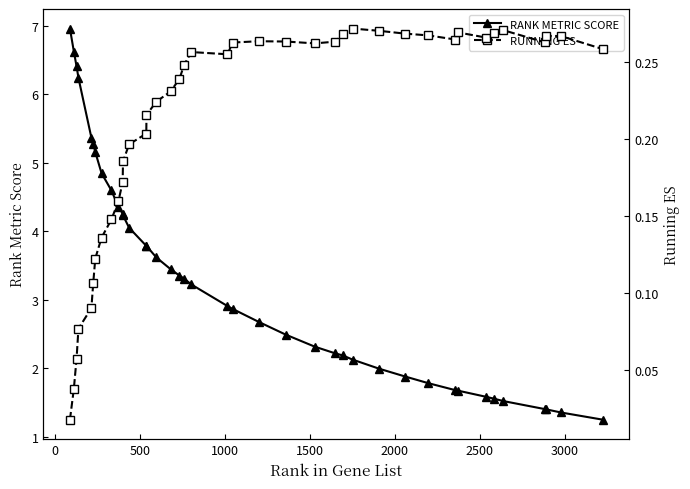

How many lines are shown in the chart?

2